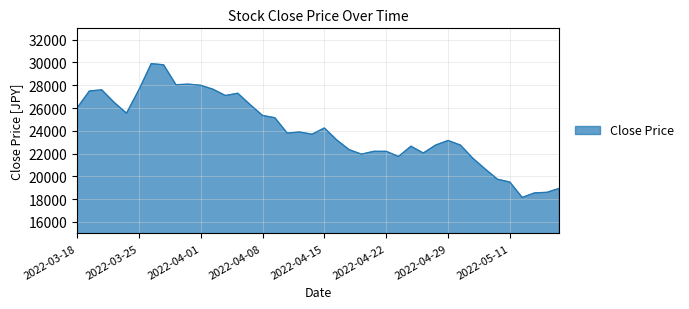

What is the difference between the maximum and minimum values?

11750